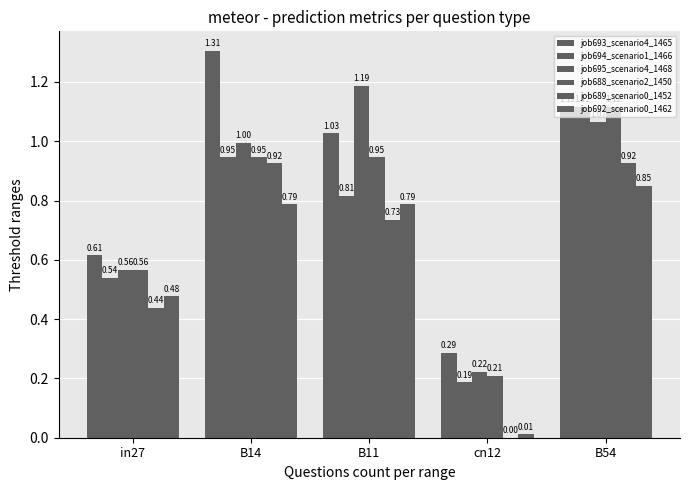

What is the difference between the job693_scenario4_1465 values at in27 and B54?

0.5